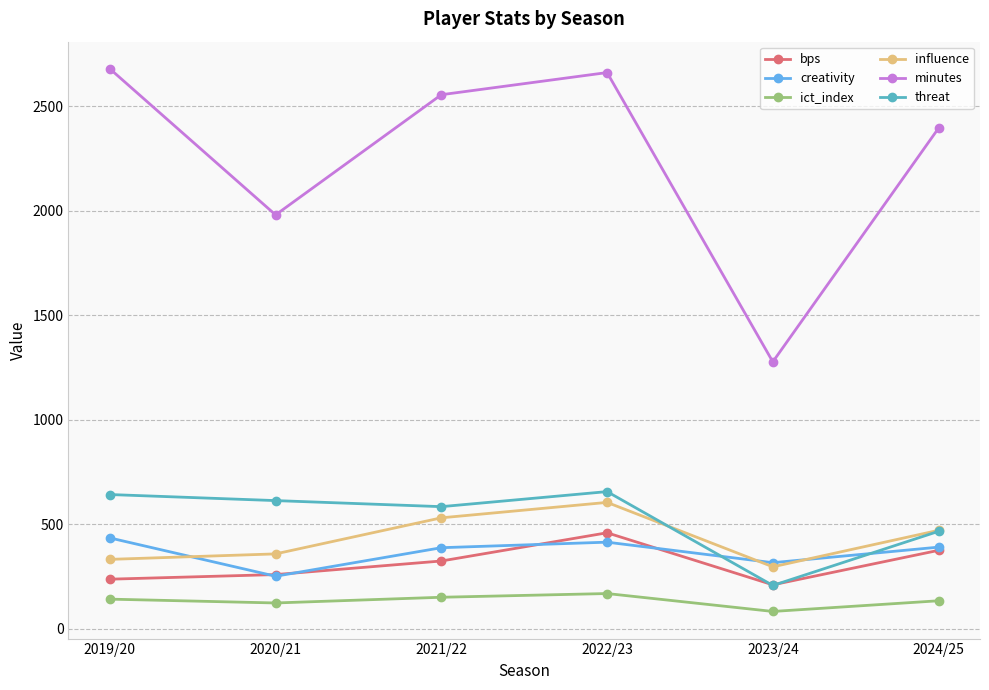

What is the difference between the maximum and minimum values in the influence series?

308.2